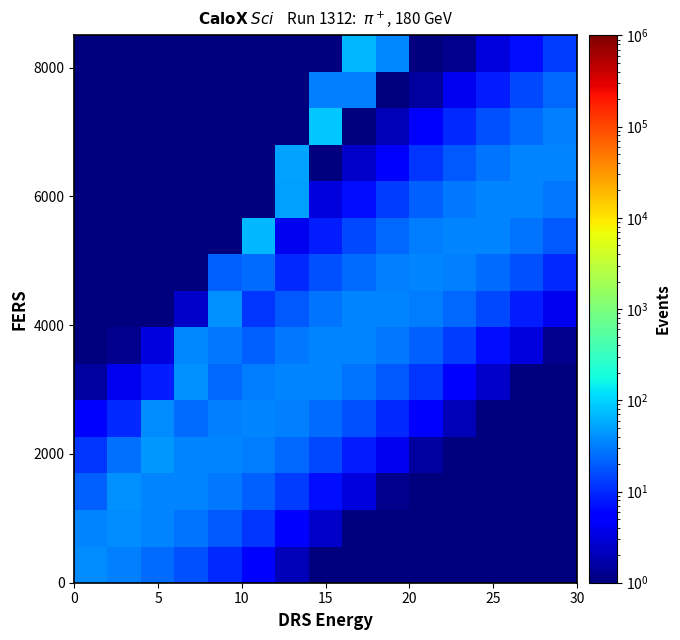

Which category has the lowest value across all series?

15